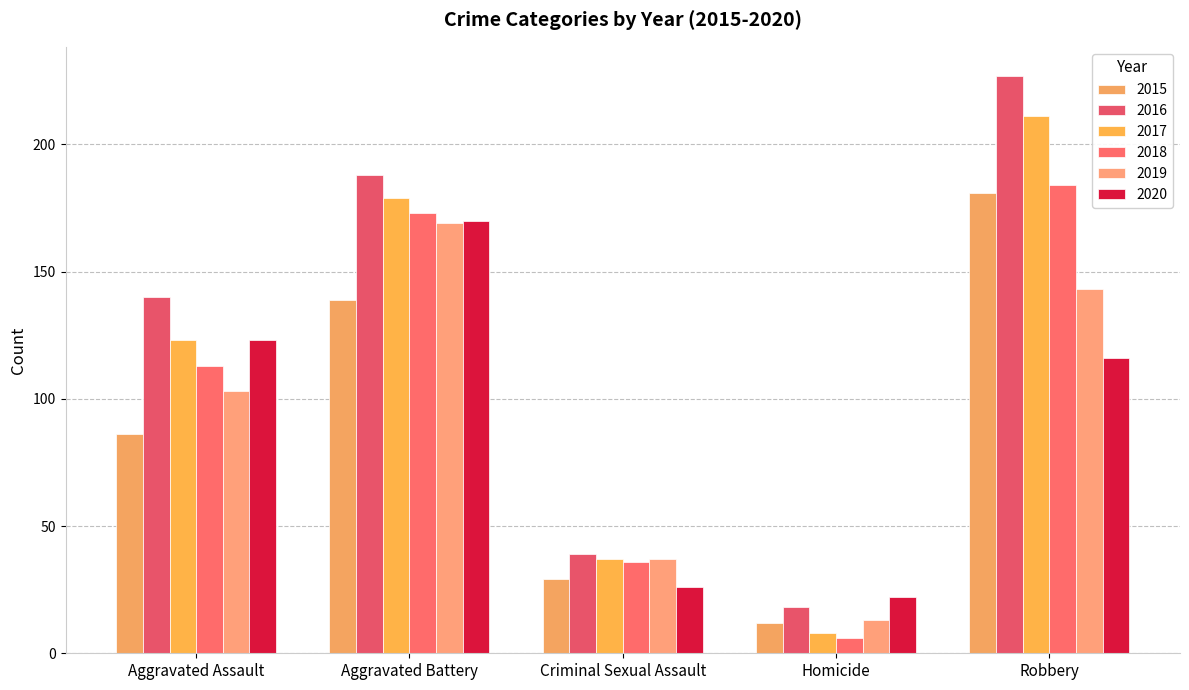

What is the difference between the 2020 values at Robbery and Criminal Sexual Assault?

90